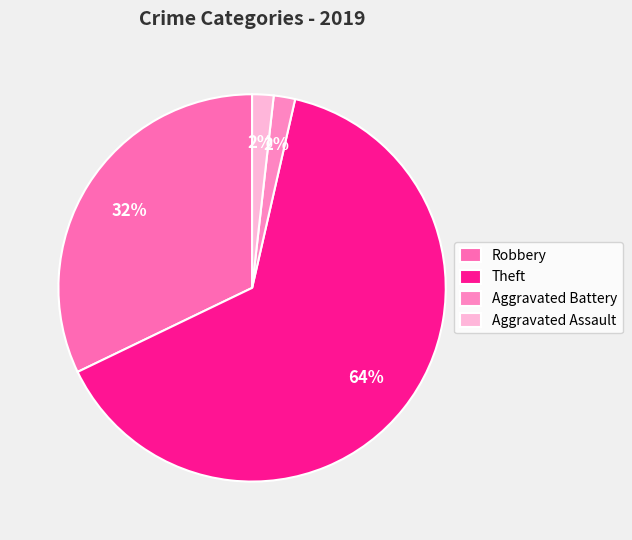

Is the sum of Robbery and Aggravated Assault greater than half?

No